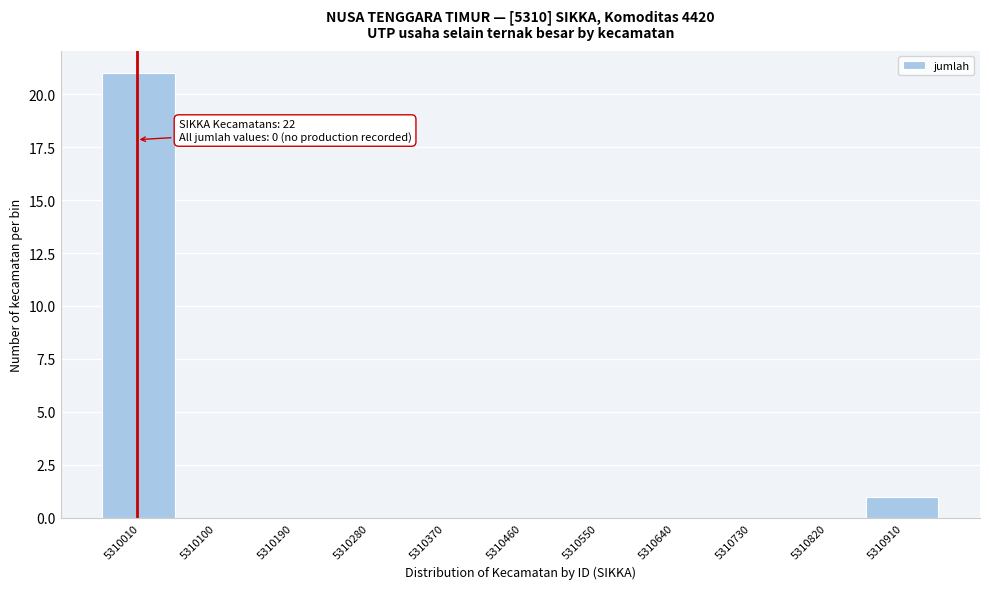

Reading left to right, list all the values displayed in this chart.

5310010=21	5310100=0	5310190=0	5310280=0	5310370=0	5310460=0	5310550=0	5310640=0	5310730=0	5310820=0	5310910=1